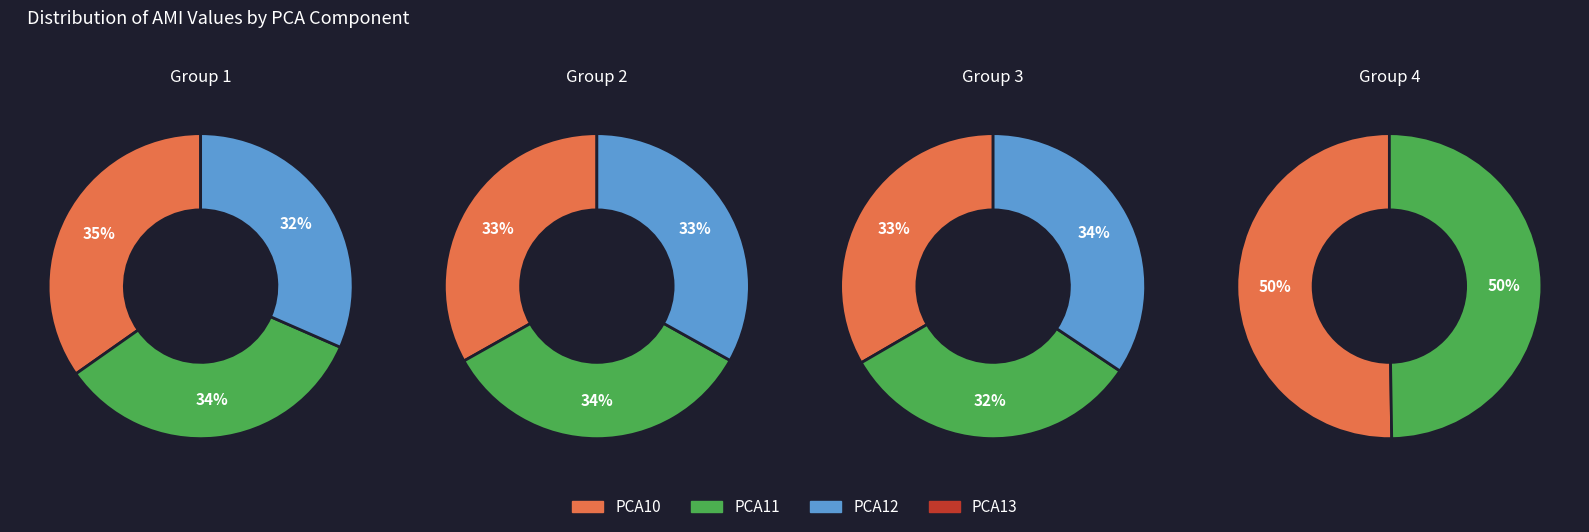

How many segments does this pie chart have?

11